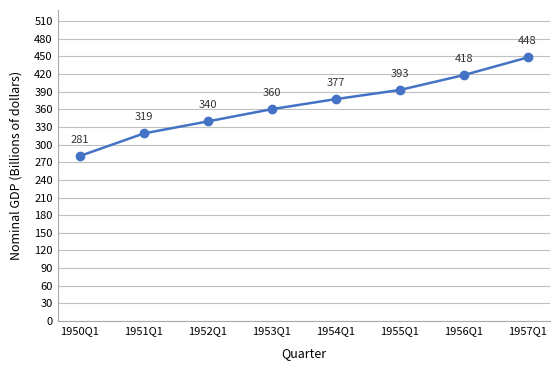

What is the difference between the values at 1952Q1 and 1956Q1?

78.7